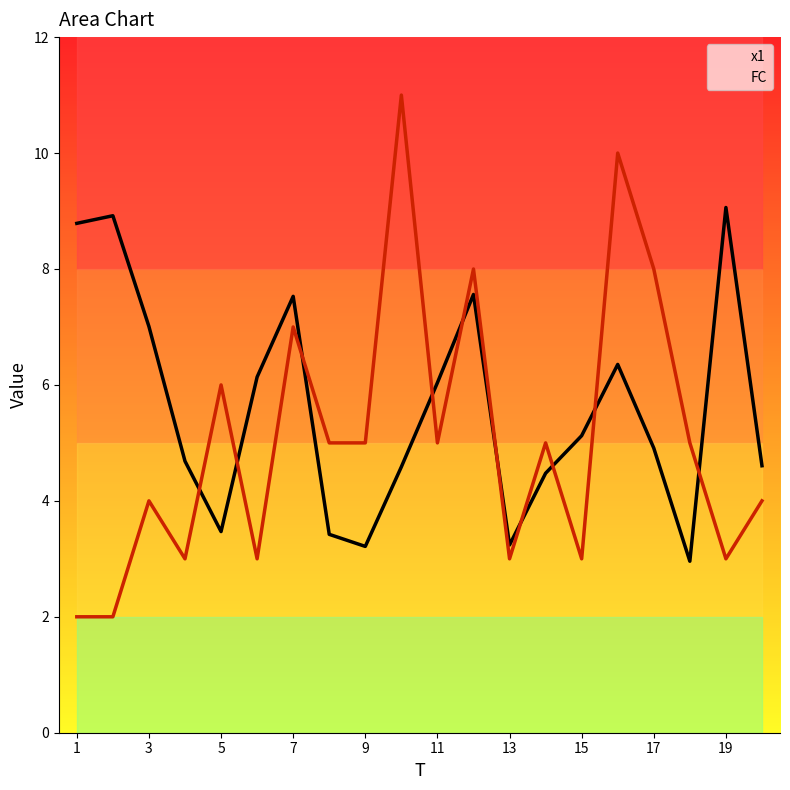

True or false: FC has a value of 5.2 at 7.

False